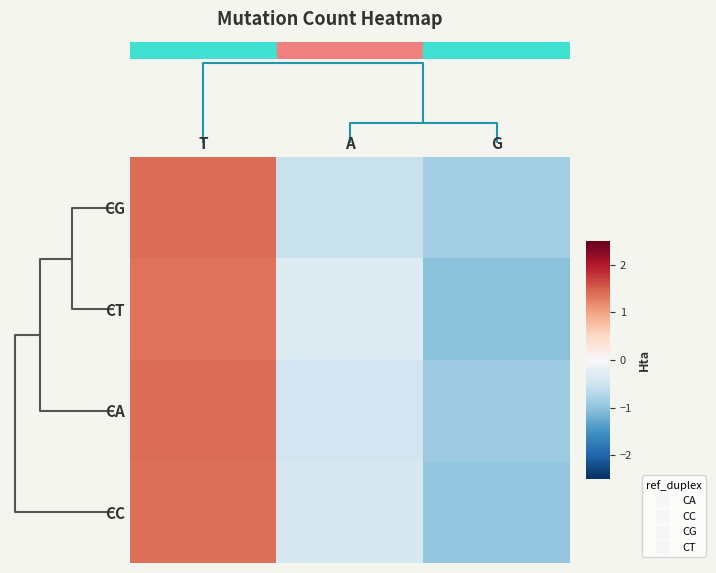

Which label corresponds to the largest value in the chart?

T